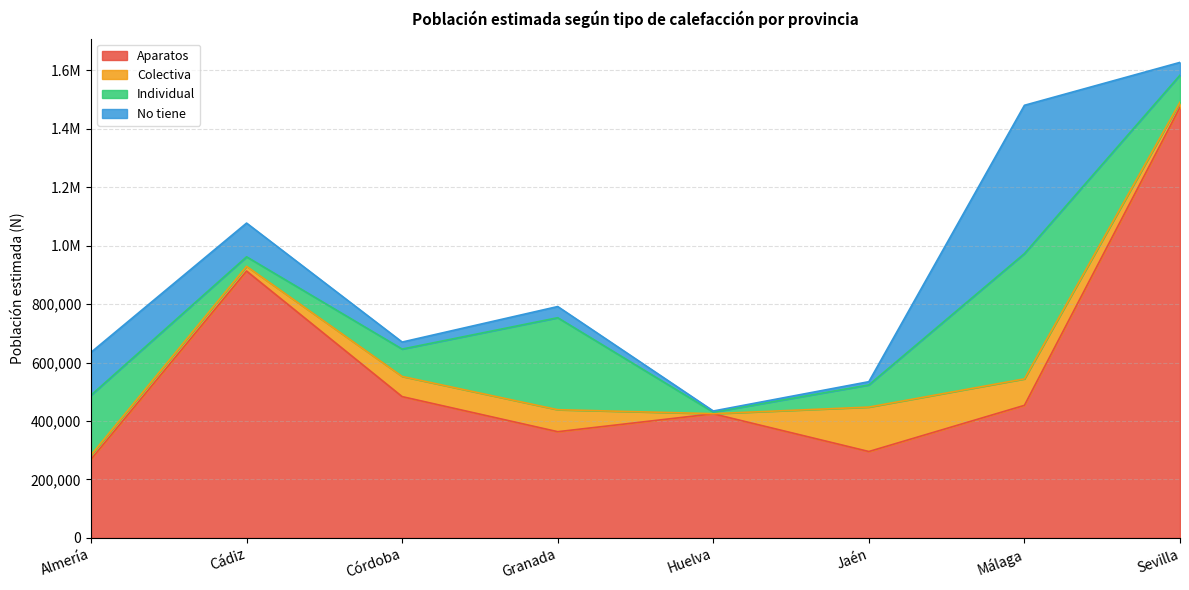

At how many categories does at least one series exceed 595796?

2